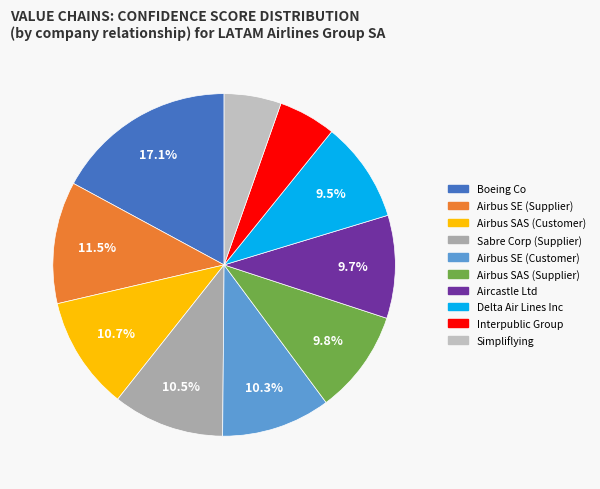

To the nearest percent, what is the difference between the Boeing Co and Airbus SE (Supplier) slice percentages?

6%